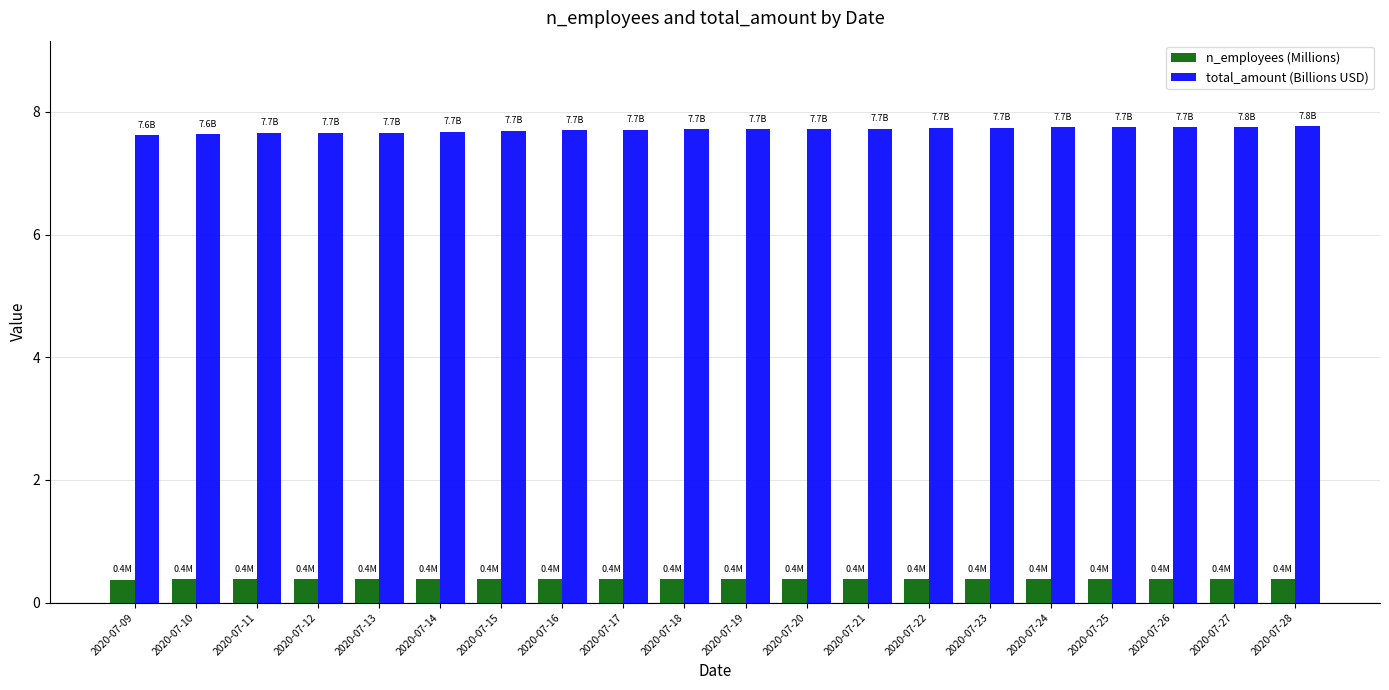

What is the value of the n_employees (Millions) bar at the 15th from the left?

0.4